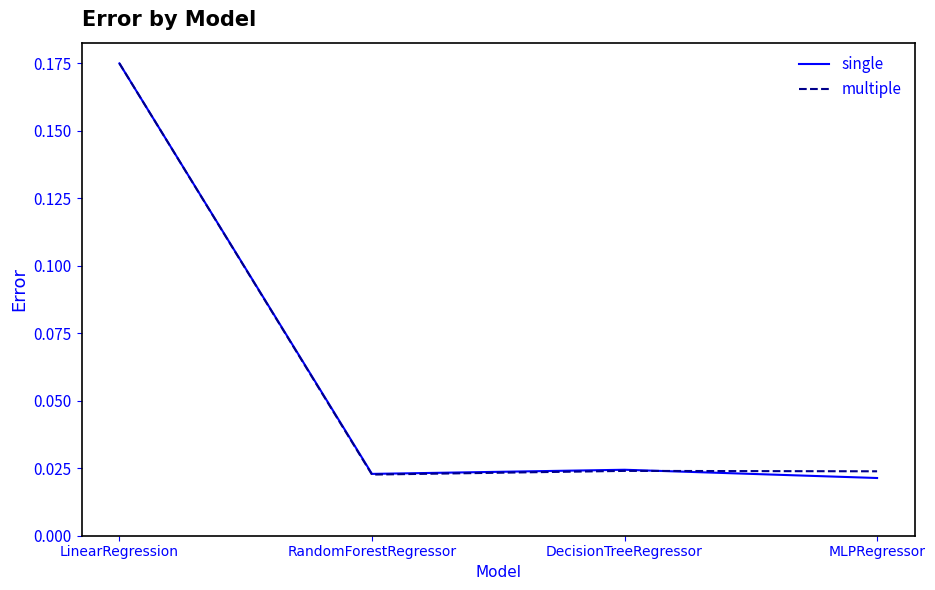

What position from the right is LinearRegression?

4